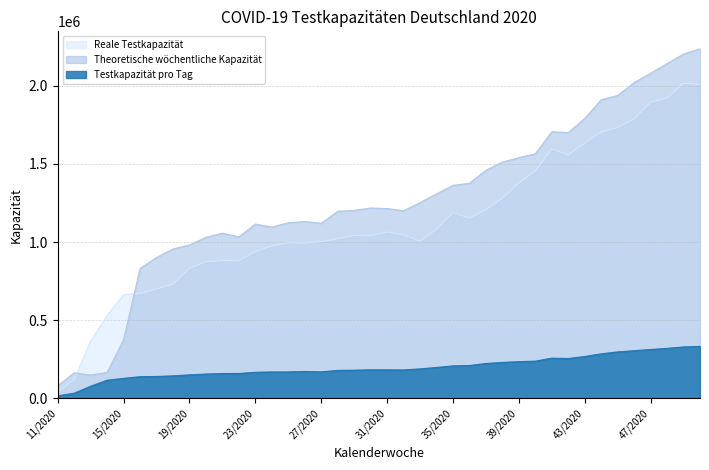

Between 29/2020 and 43/2020, which series saw the biggest shift?

Reale Testkapazität